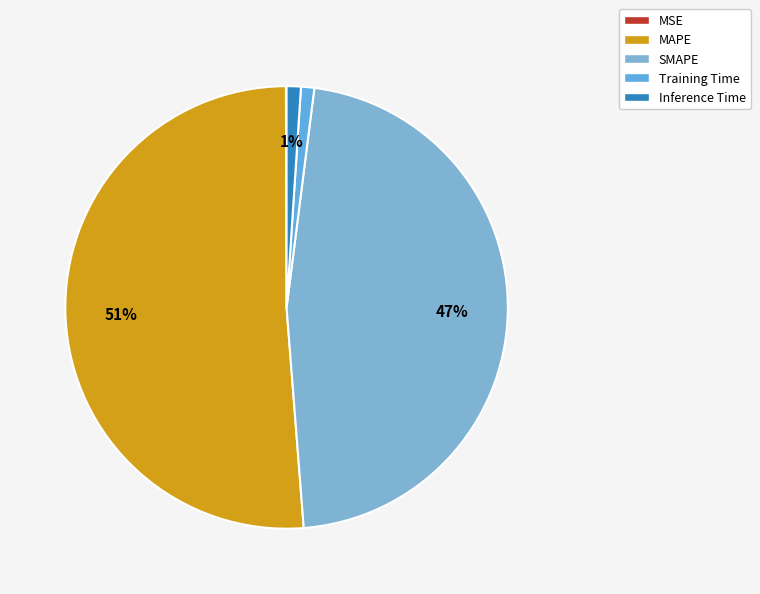

What portion of the pie excludes Inference Time?

99.0%